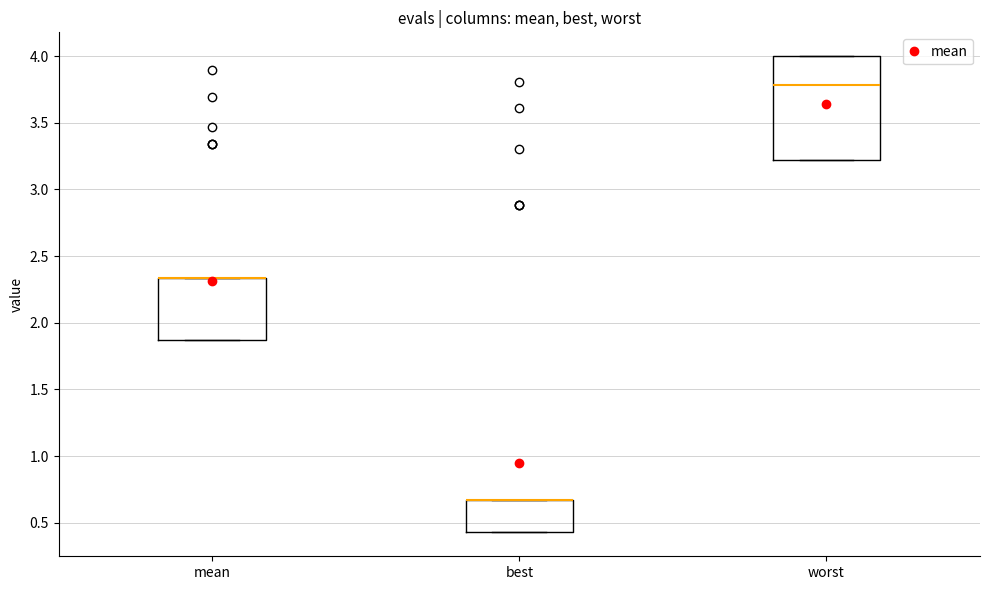

Reading left to right, read every box against the y-axis: the position of its median line, the range the box covers, and the ends of its whiskers. The values are not printed on the chart, so give them approximately, as read against the axis.

mean: median 2.35 (drawn on the box's upper edge), box 1.85 to 2.35, whiskers 1.85 to 2.35
best: median 0.65 (drawn on the box's upper edge), box 0.45 to 0.65, whiskers 0.45 to 0.65
worst: median 3.80, box 3.20 to 4.00, whiskers 3.20 to 4.00